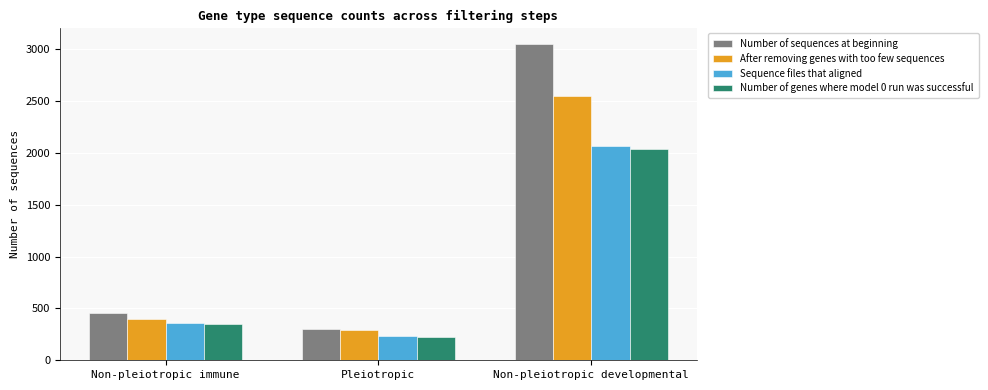

How many categories are shown in the chart?

3